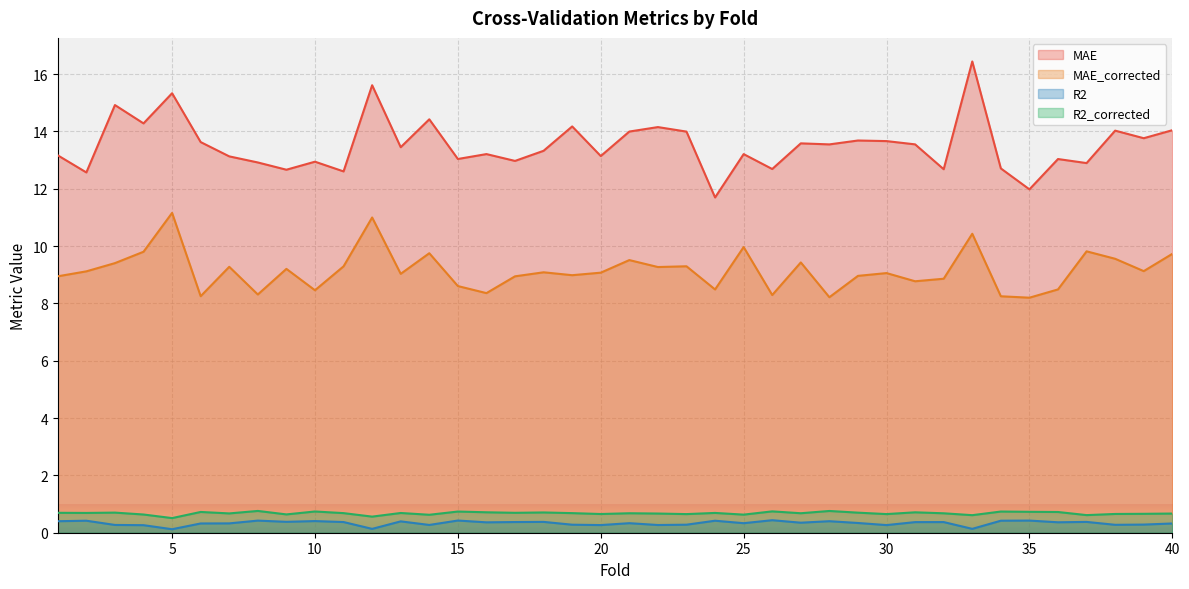

At how many categories does at least one series exceed 2?

40